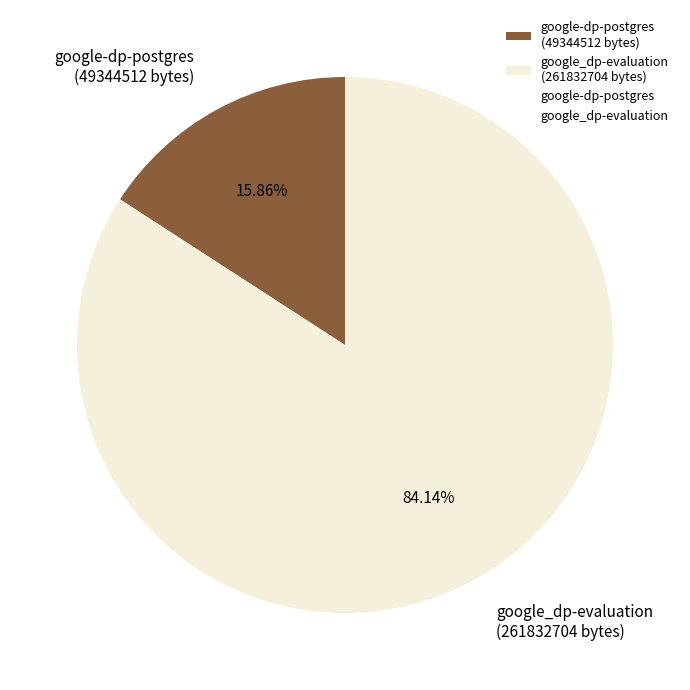

What is the ratio of the value at google_dp-evaluation (261832704 bytes) to the value at google-dp-postgres (49344512 bytes)?

5.3